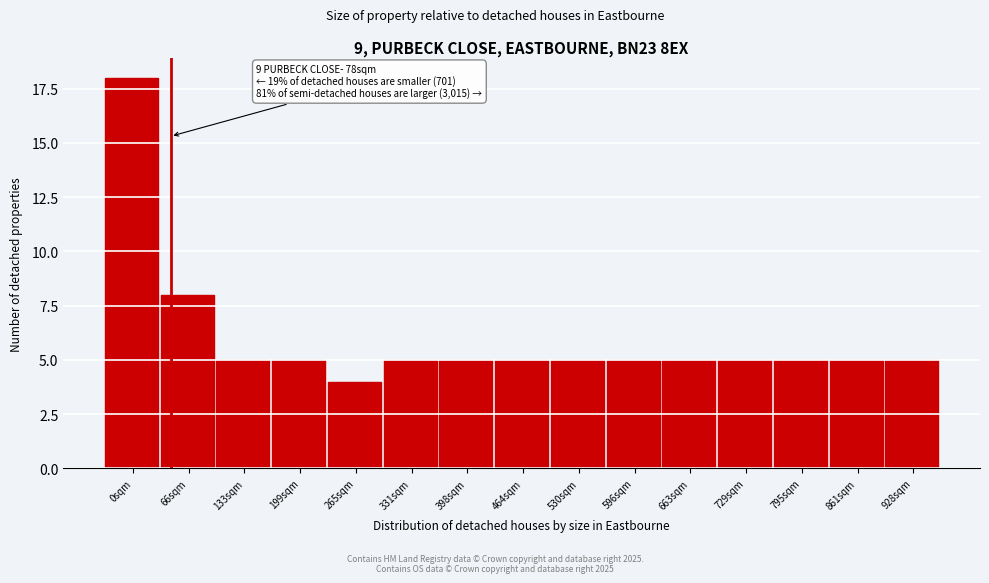

Reading left to right, transcribe all the data shown in this chart.

0sqm=18	66sqm=8	133sqm=5	199sqm=5	265sqm=4	331sqm=5	398sqm=5	464sqm=5	530sqm=5	596sqm=5	663sqm=5	729sqm=5	795sqm=5	861sqm=5	928sqm=5